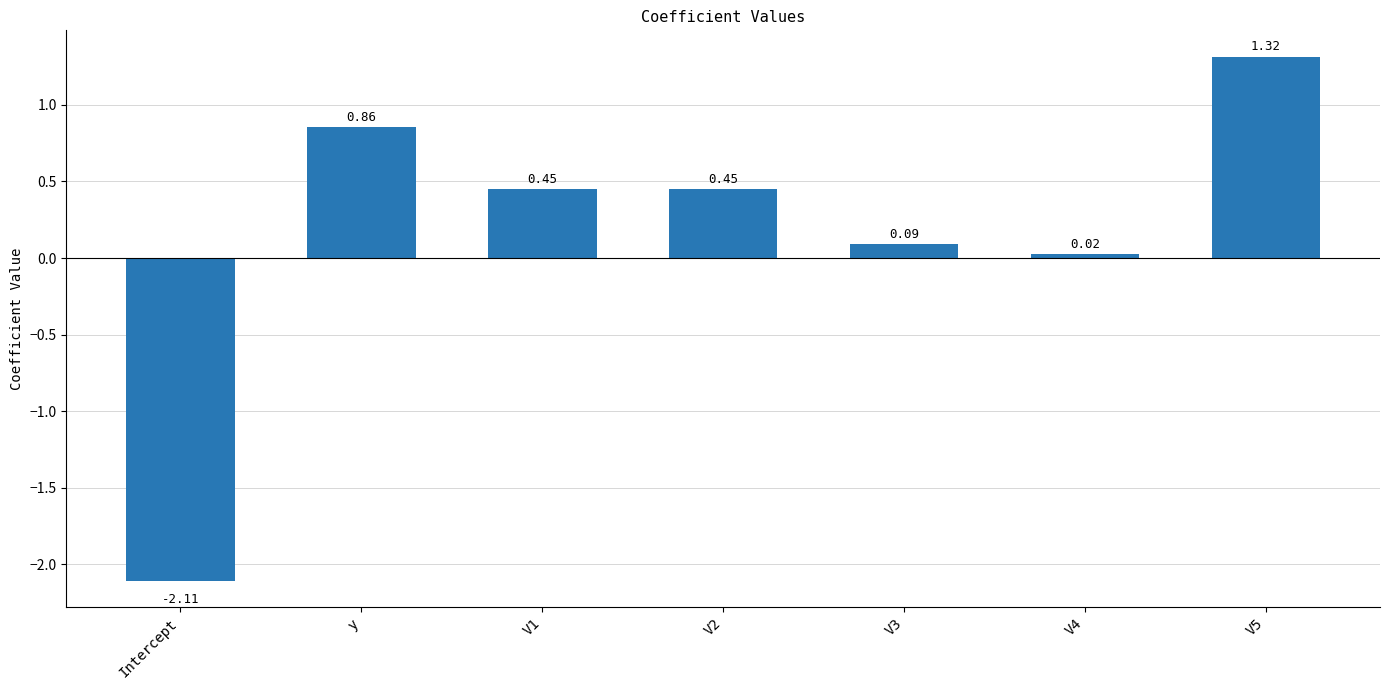

At which category does the chart reach its peak across all series?

V5